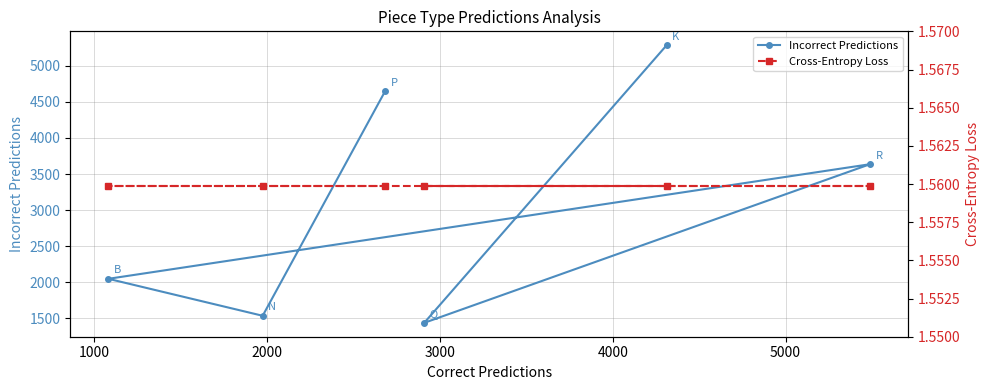

List the series in order of their overall mean, highest first.

Incorrect Predictions, Cross-Entropy Loss